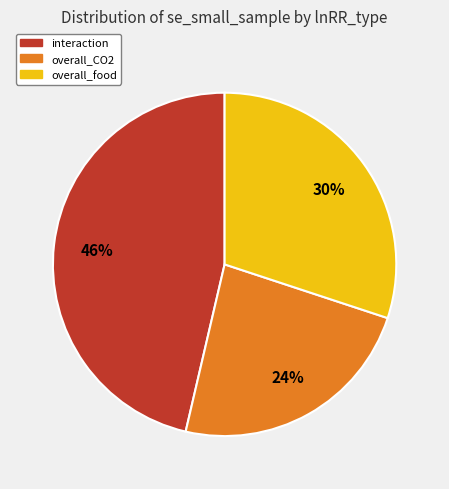

To the nearest percent, what is the difference between the overall_food and overall_CO2 slice percentages?

6%